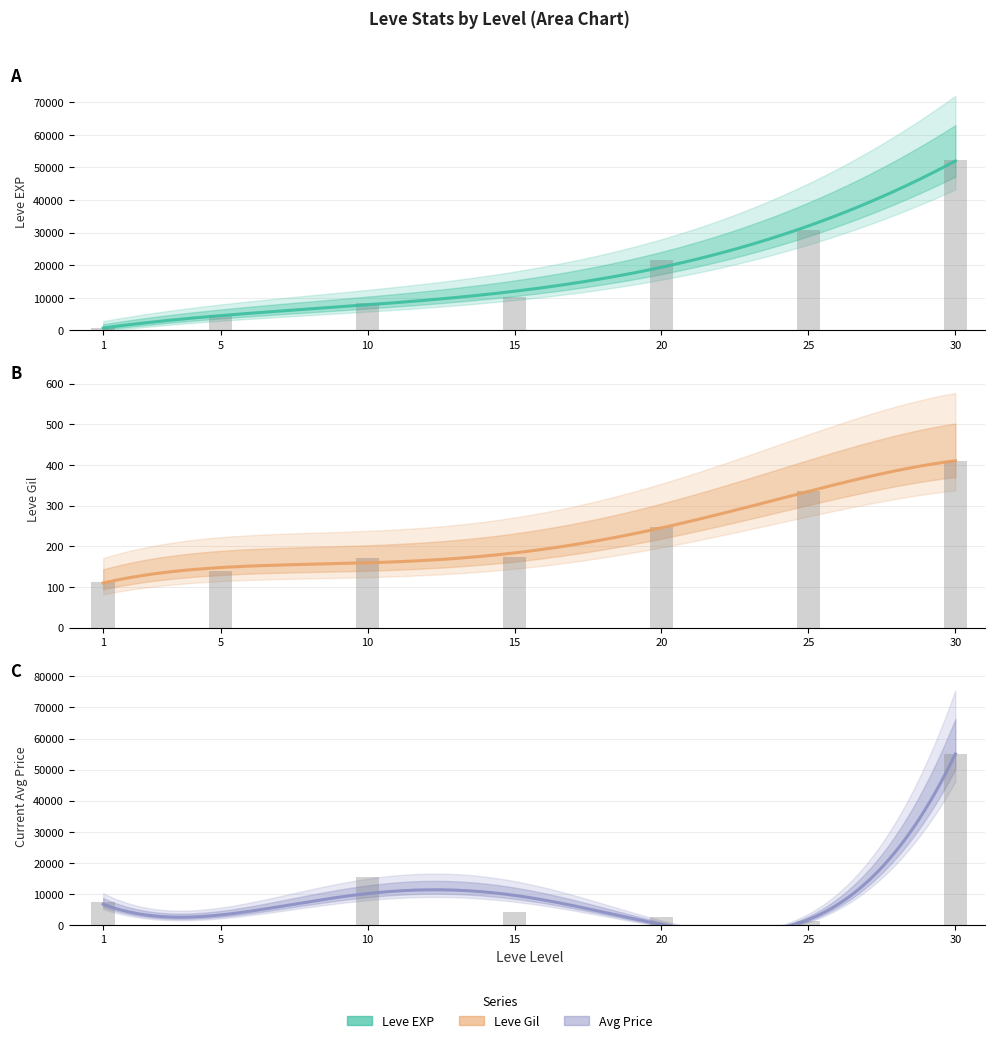

What is the lowest value of the currentAveragePrice series?

103